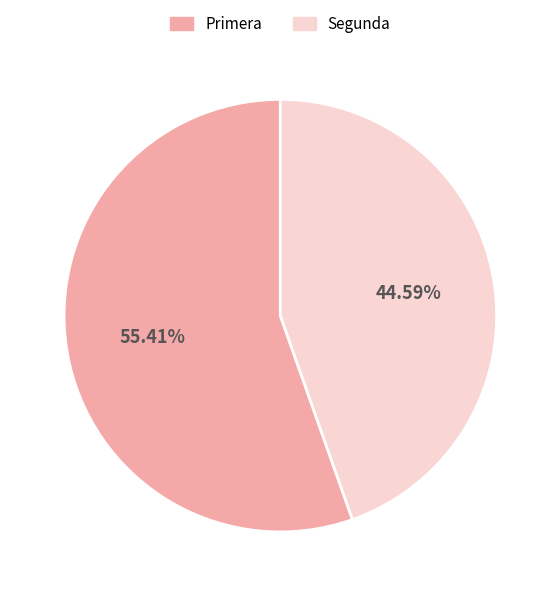

To the nearest percent, what is the difference between the Primera and Segunda slice percentages?

11%